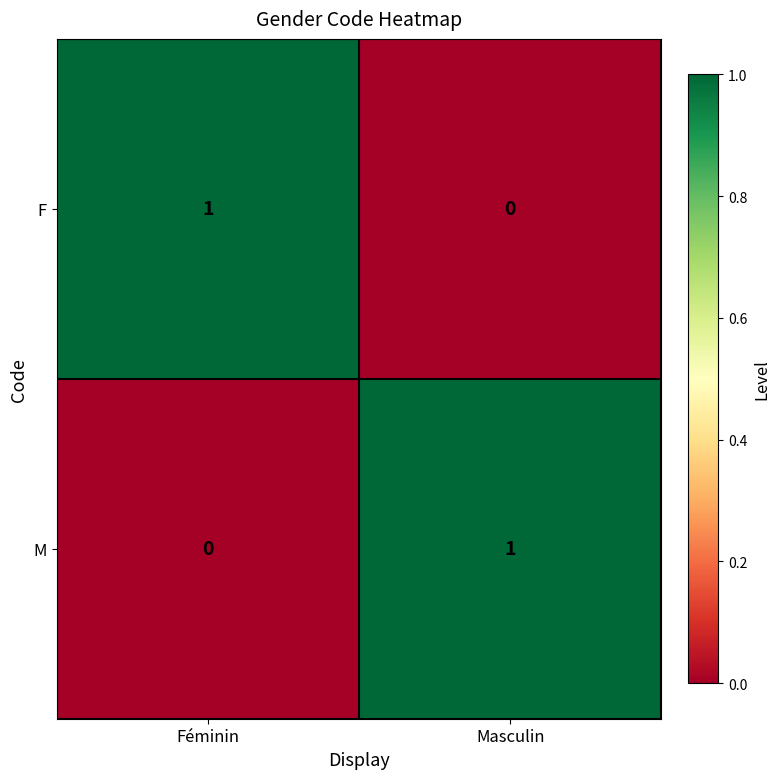

What is the difference between the highest and lowest values at Masculin?

1